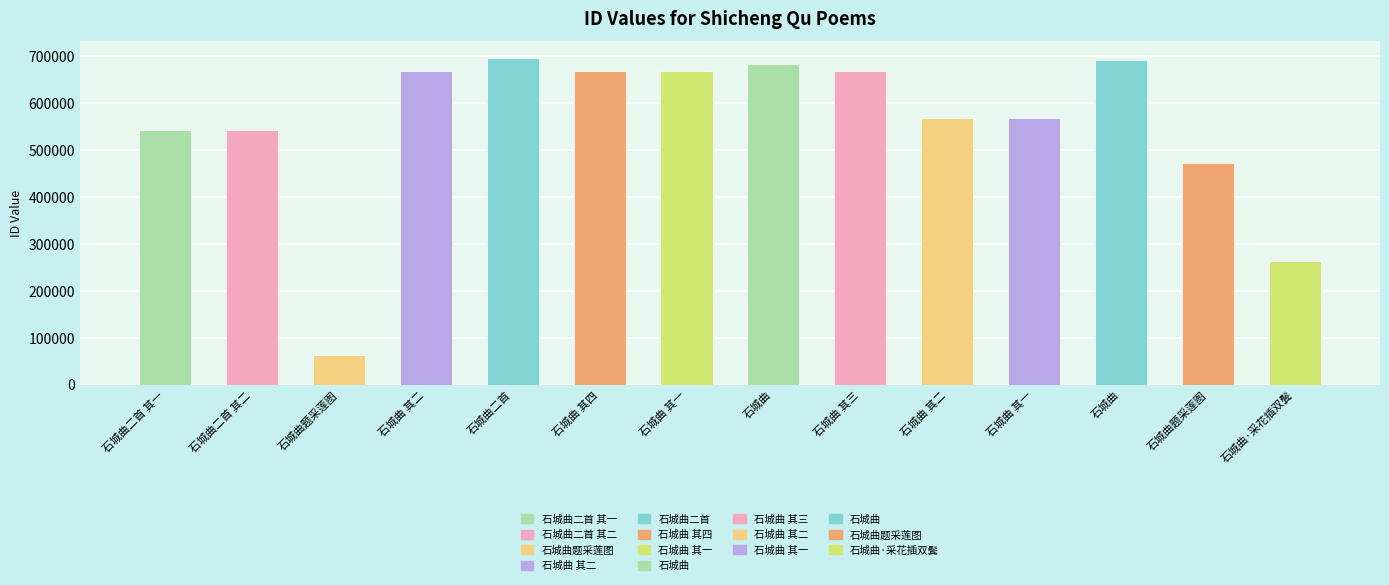

Approximately how many times larger is the value at 石城曲题采莲图 compared to 石城曲 其二?

0.1